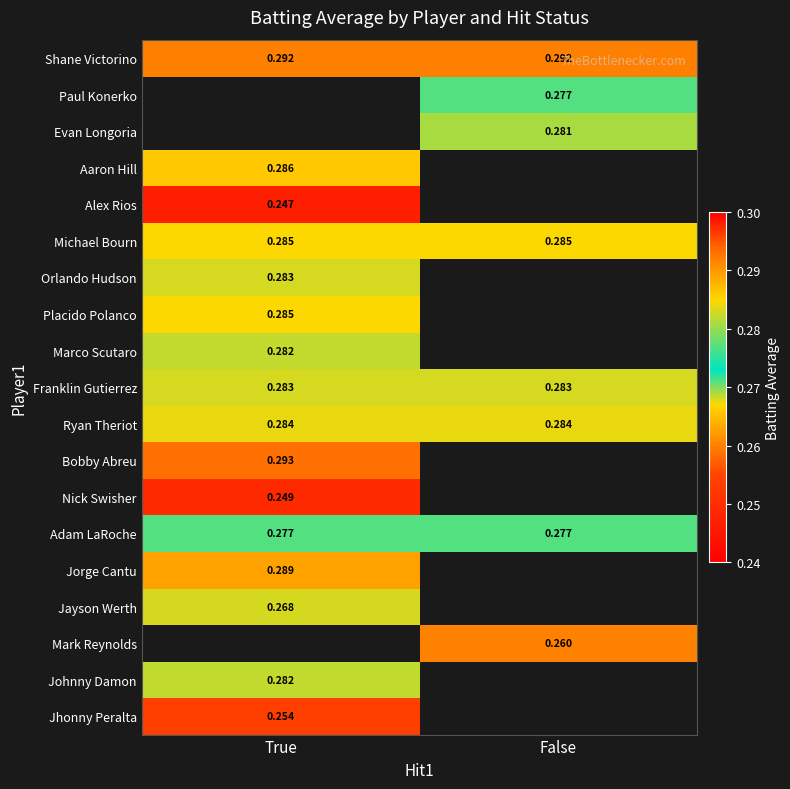

Is the value of Mark Reynolds at False greater than the value of Placido Polanco at True?

No